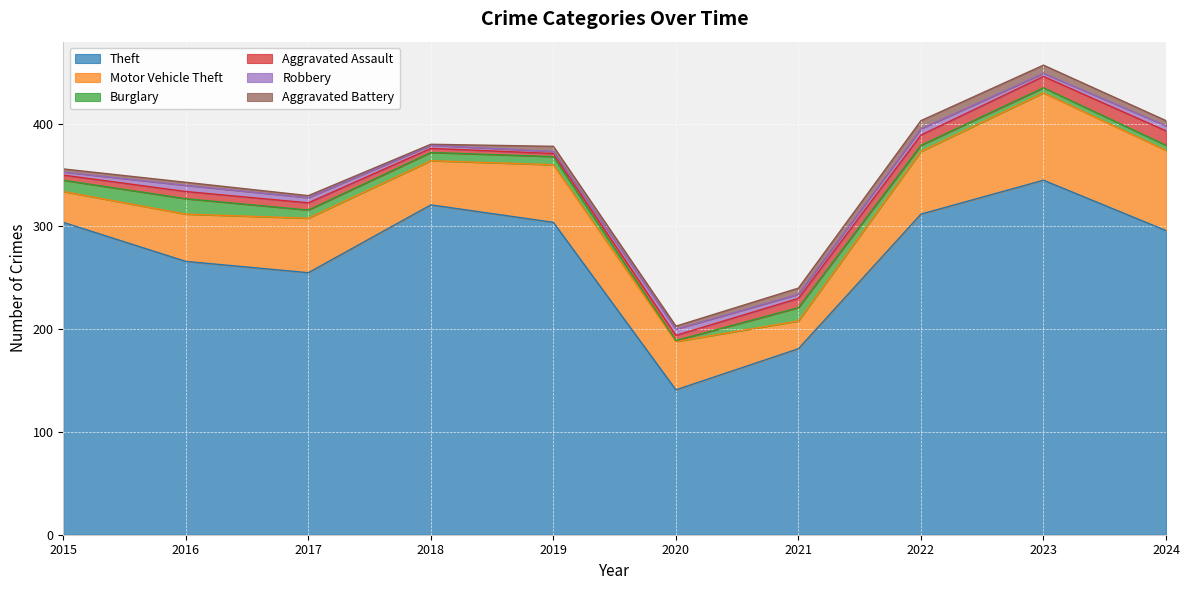

True or false: Burglary and Theft intersect in this chart.

False